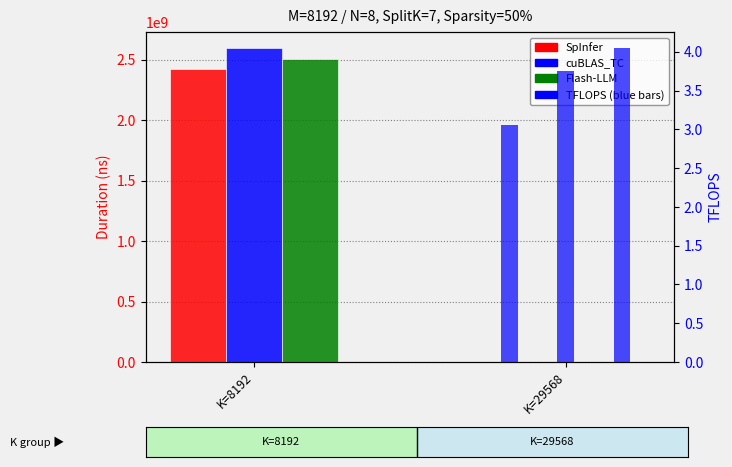

What is the greatest value displayed?

2600133632.0